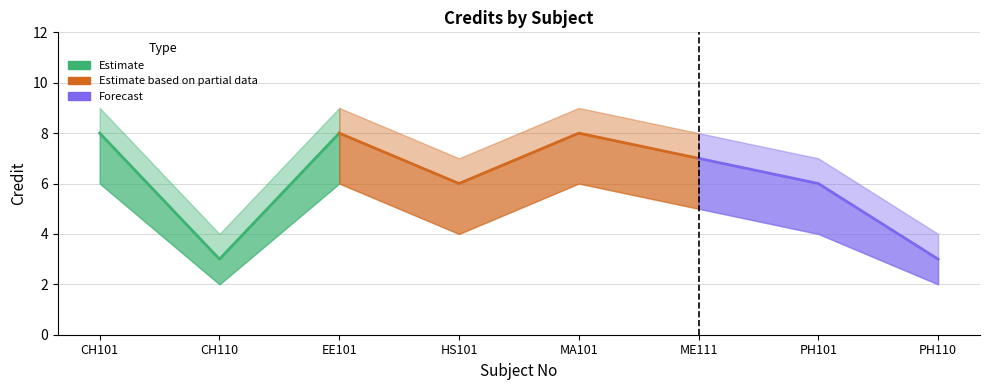

In Credit, how many points are higher than both neighbors (excluding endpoints)?

2